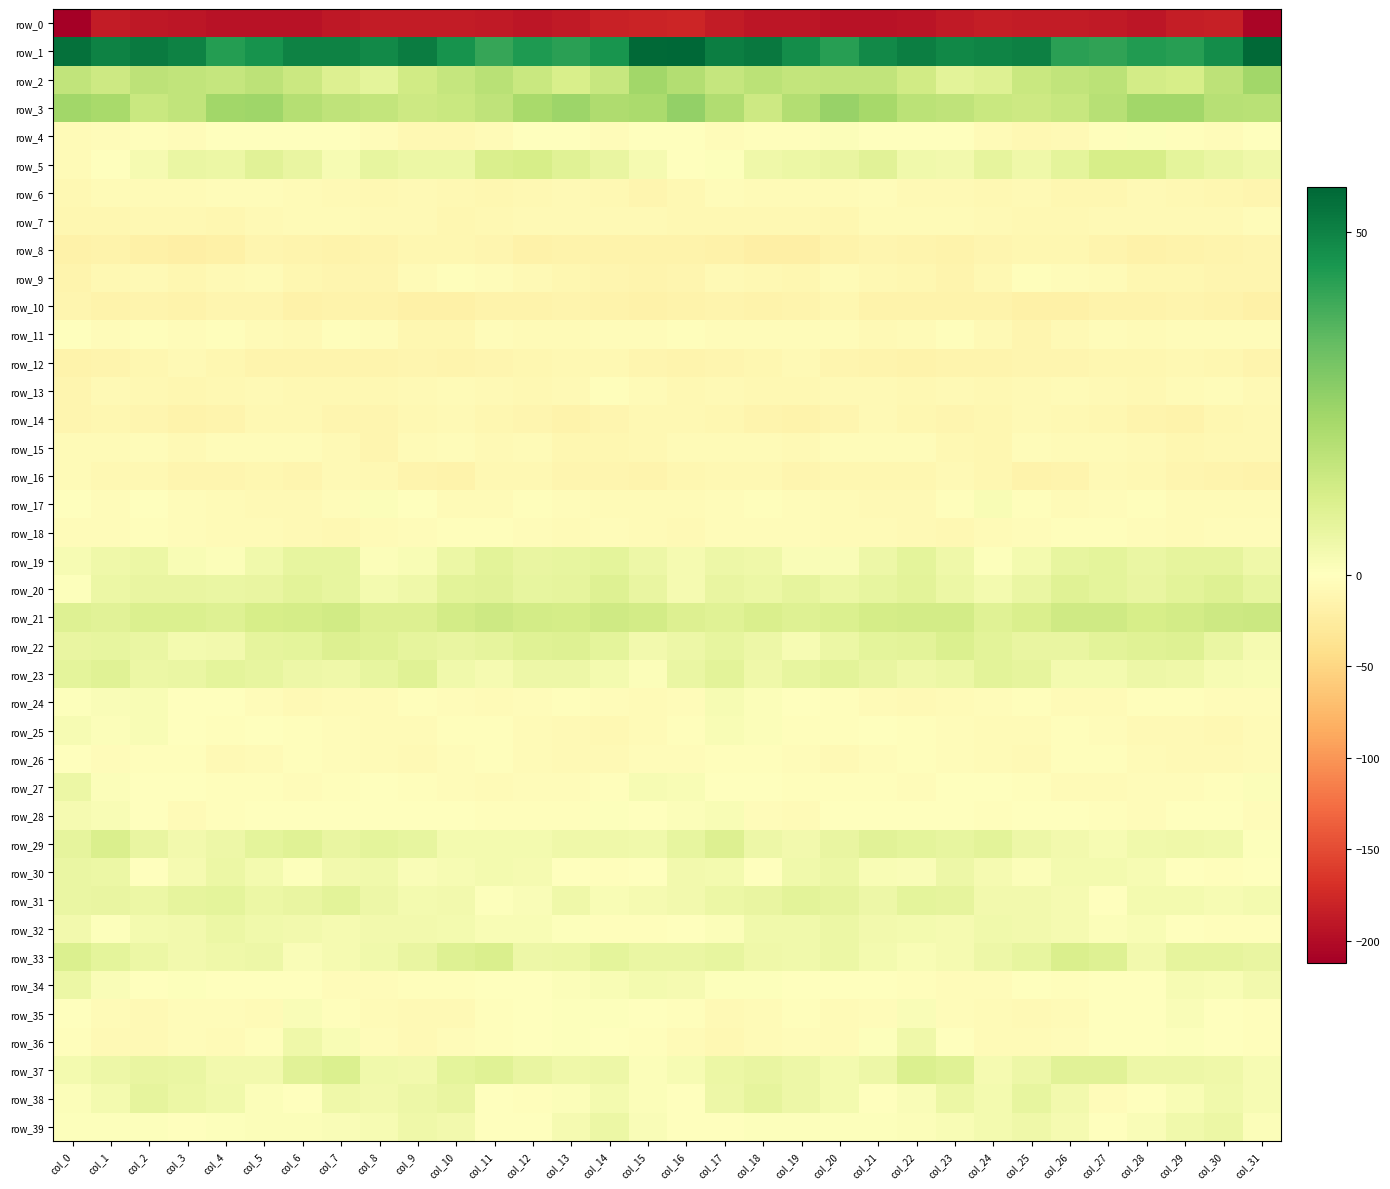

What is the sum of all row_9 values?

-293.1